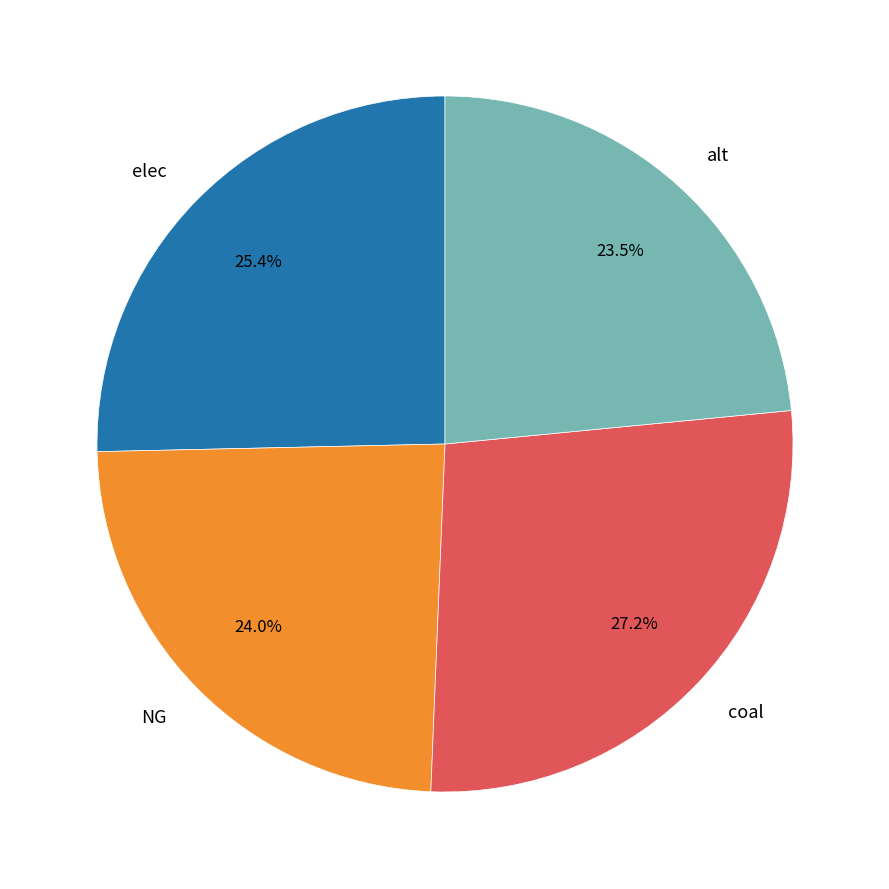

Which has a higher value, alt or NG?

NG